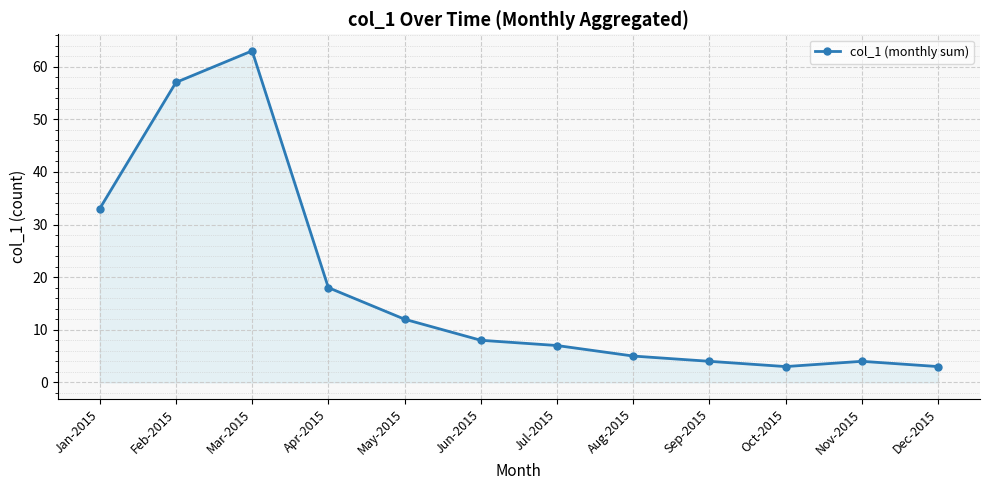

Where is the data nearest to the value 33?

Jan-2015